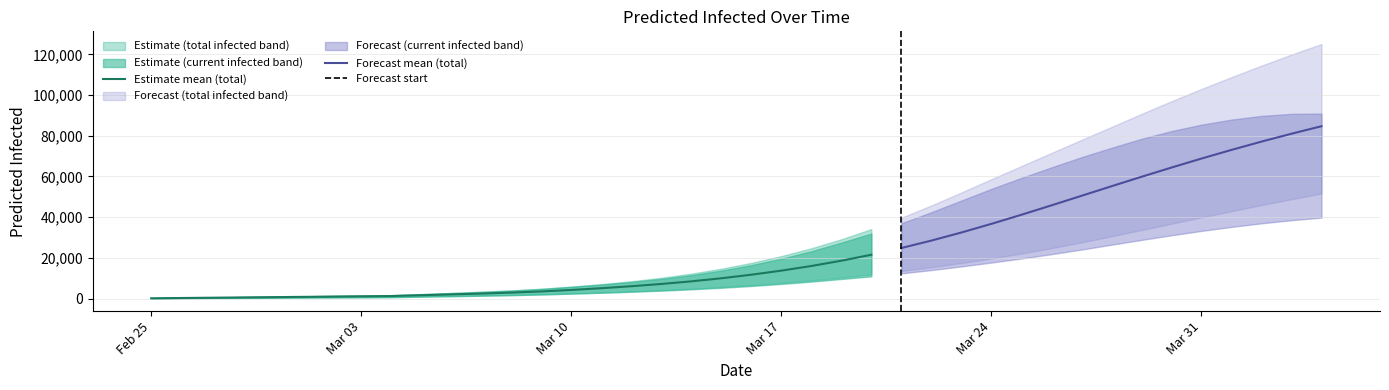

At which label does predicted_total_infected_lower first exceed 6650?

21